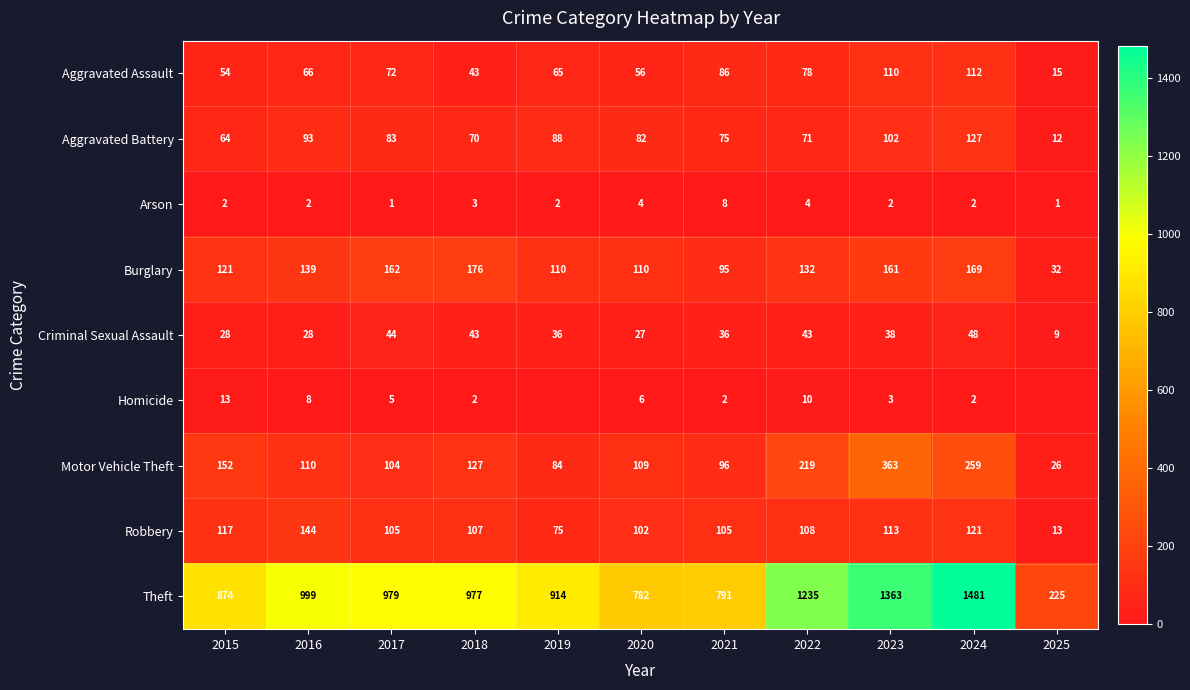

What is the difference between the highest and lowest values at 2018?

975